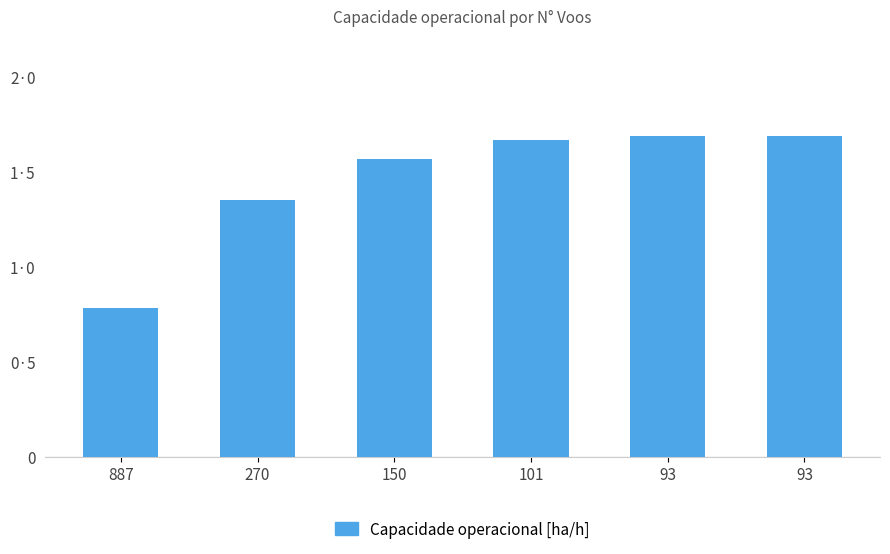

What is the value of the 4th bar from the left?

1.7